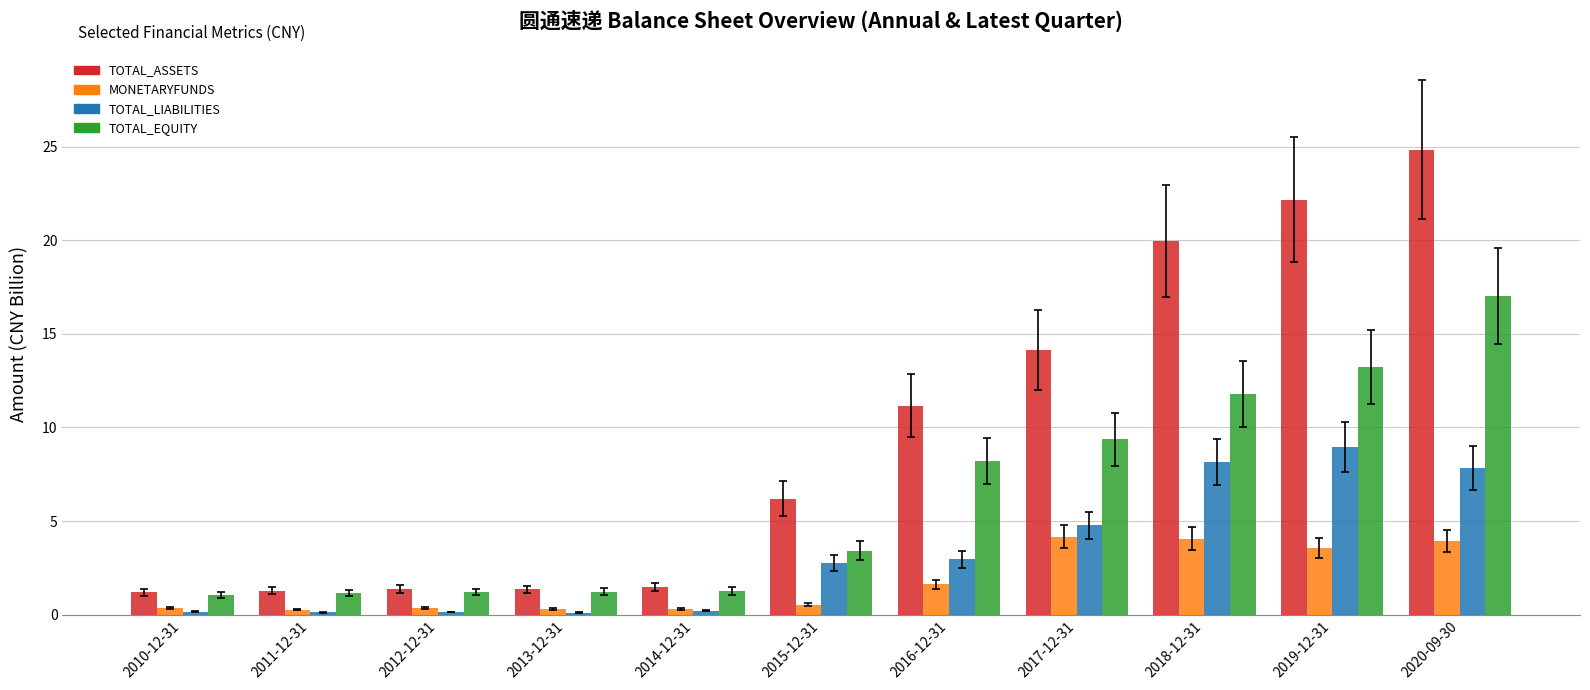

What is the difference between the maximum and minimum values in the MONETARYFUNDS series?

3.9